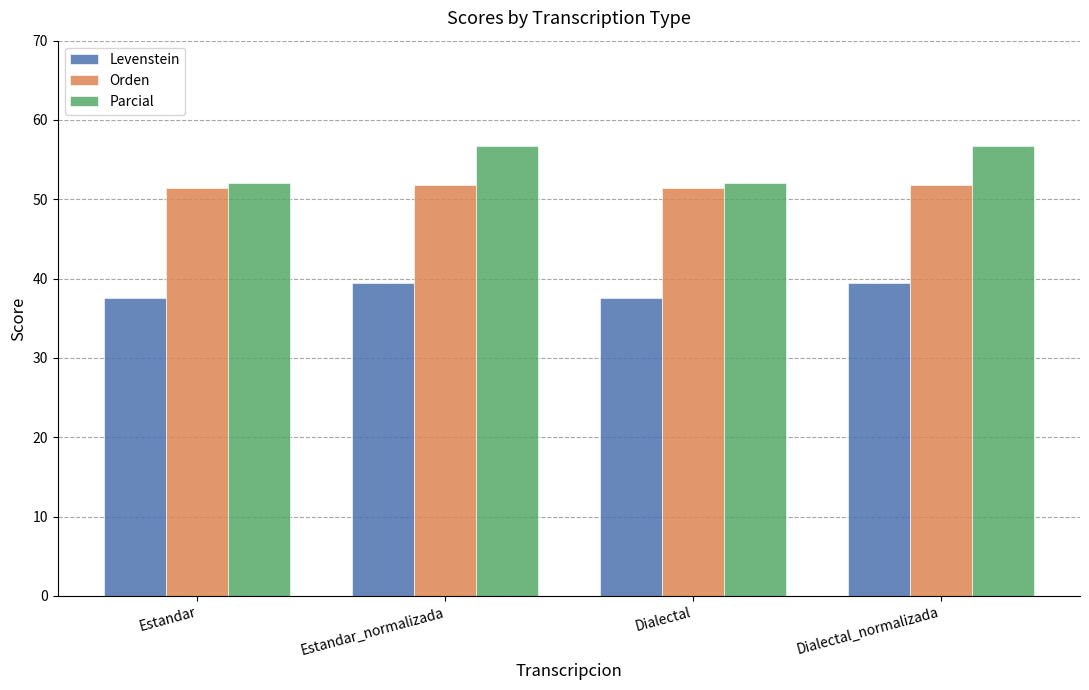

What is the difference between the highest and lowest values at Dialectal_normalizada?

17.2